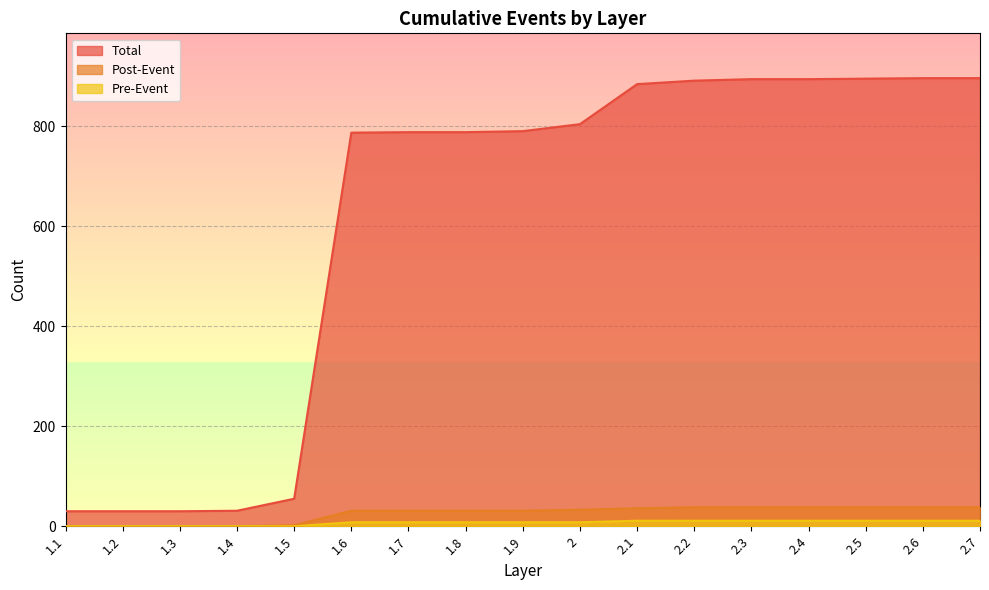

What is the sum of the Post-Event values at 1.4 and 1.5?

2